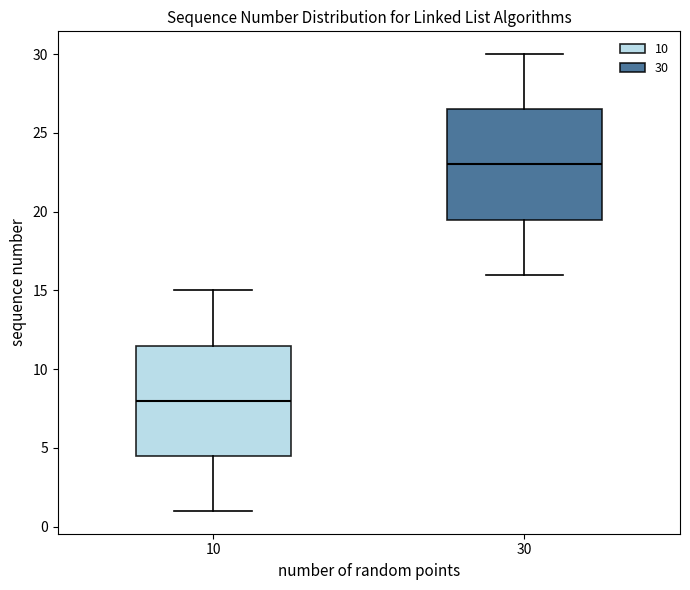

Reading left to right, read every box against the y-axis: the position of its median line, the range the box covers, and the ends of its whiskers. The values are not printed on the chart, so give them approximately, as read against the axis.

10: median 8.0, box 4.5 to 11.5, whiskers 1.0 to 15.0
30: median 23.0, box 19.5 to 26.5, whiskers 16.0 to 30.0